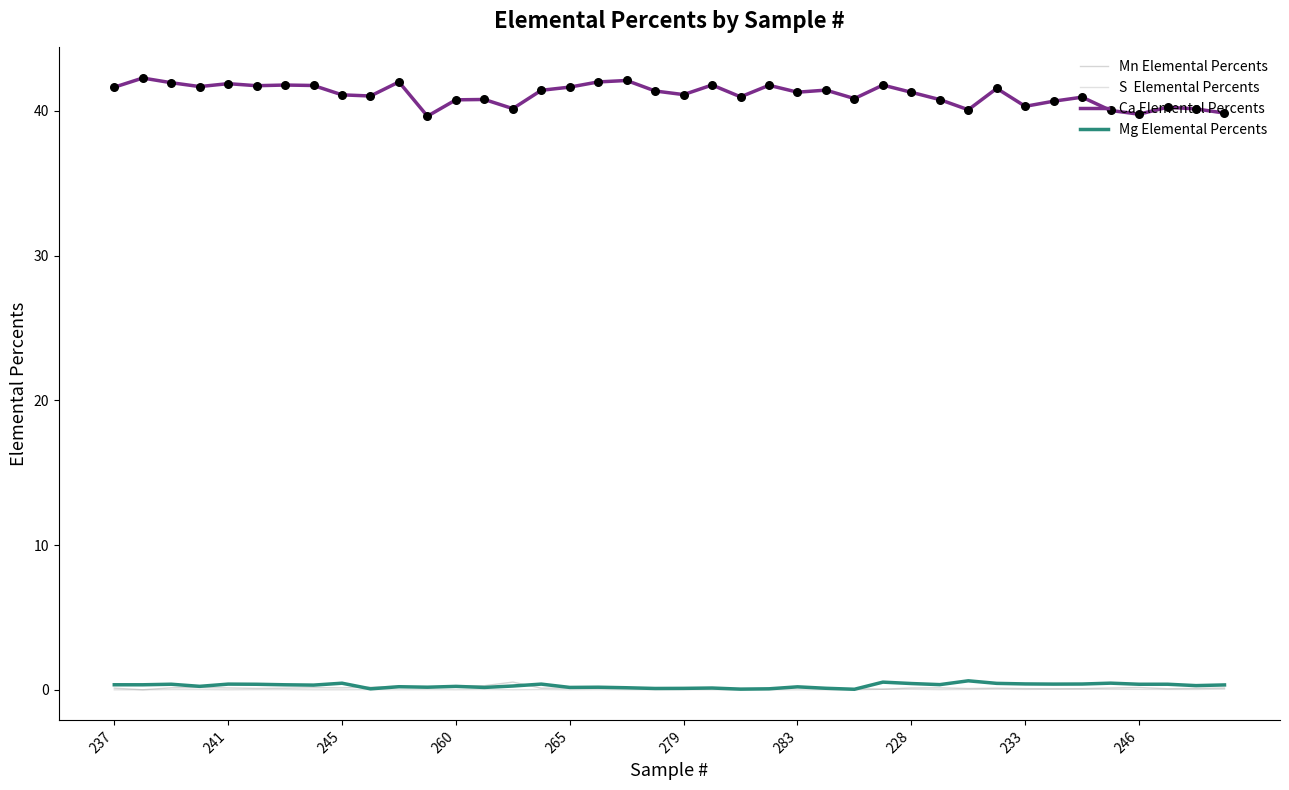

What is the maximum value shown in the chart?

42.3